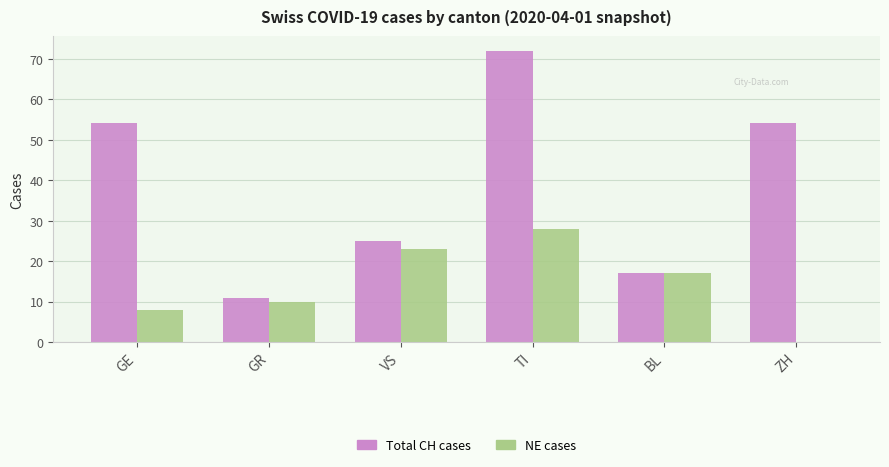

At which category is the sum across all series the highest?

TI